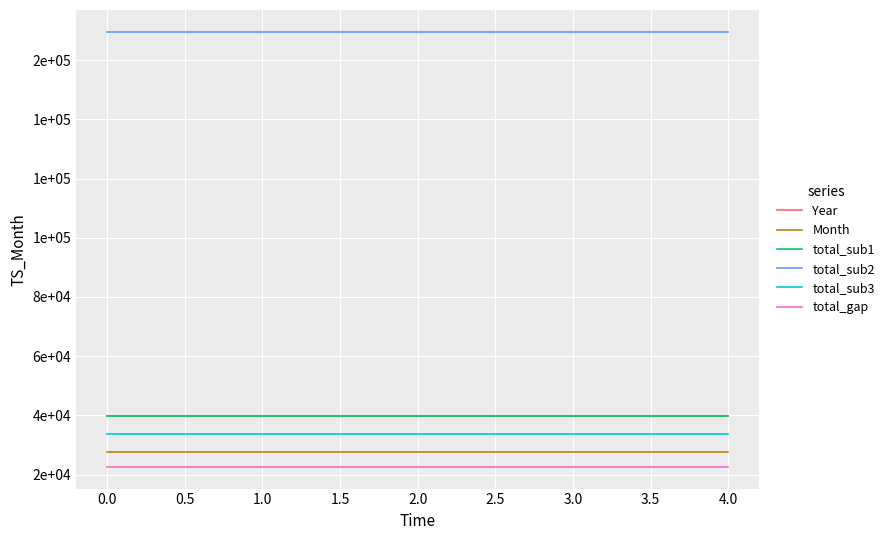

Rank the series by their maximum value, from highest to lowest.

total_sub2, total_sub1, Year, total_sub3, Month, total_gap